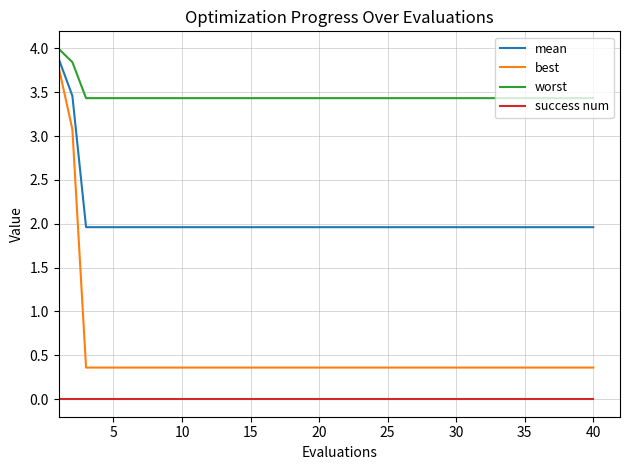

What is the greatest value displayed?

4.0